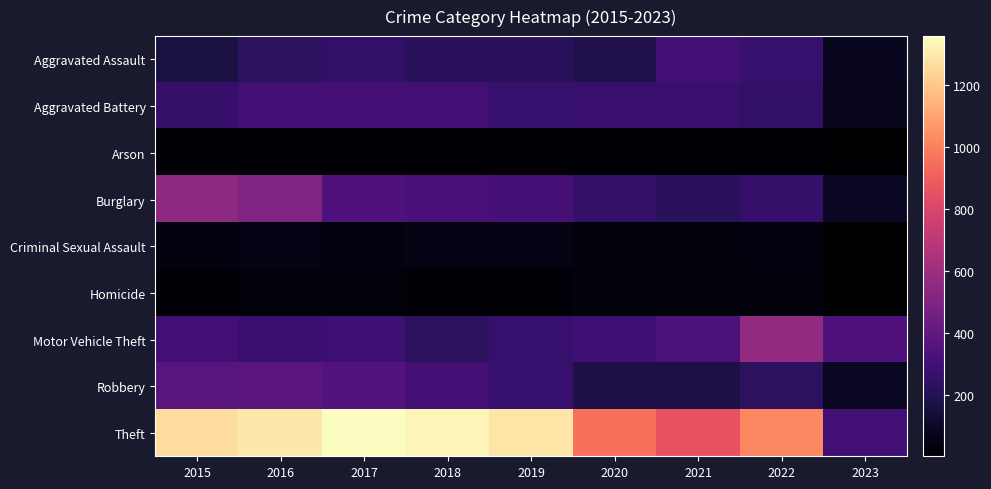

Which has a higher value, 2023 or 2020?

2020